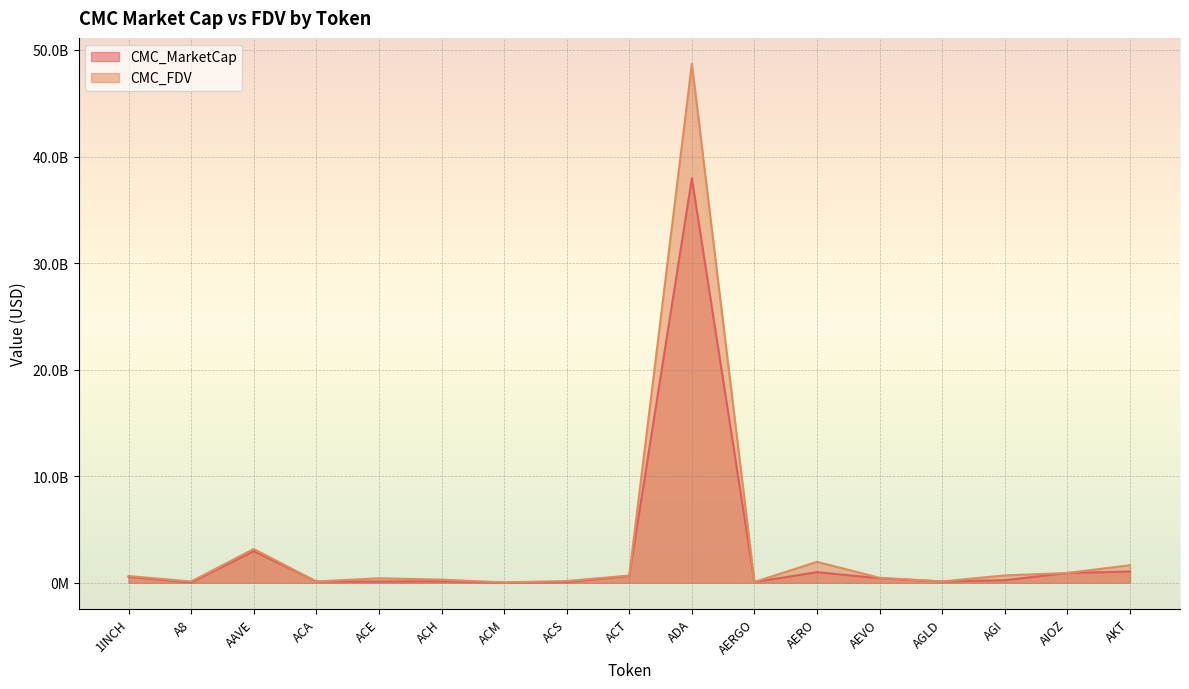

What is the spread (max minus min) of values at AEVO?

48617523.3